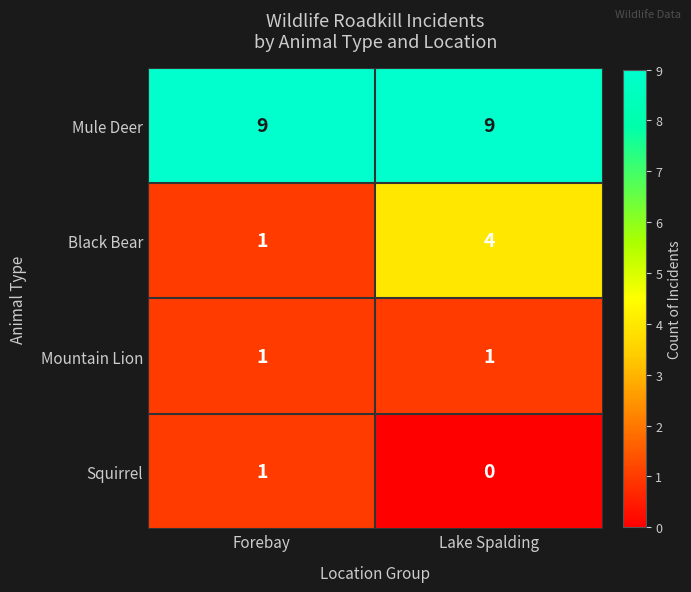

List the labels in order of Black Bear value, largest first.

Lake Spalding, Forebay